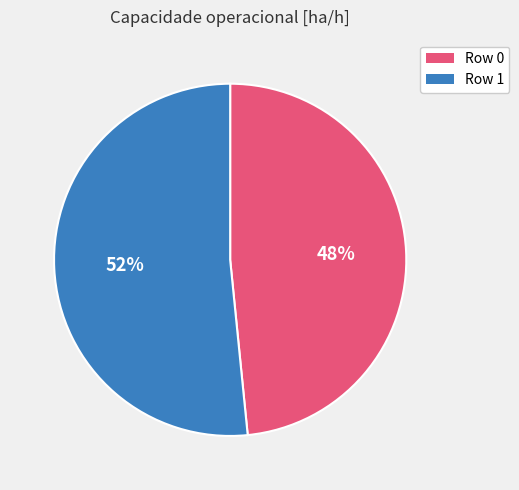

Which category has the biggest portion of the pie?

Row 1